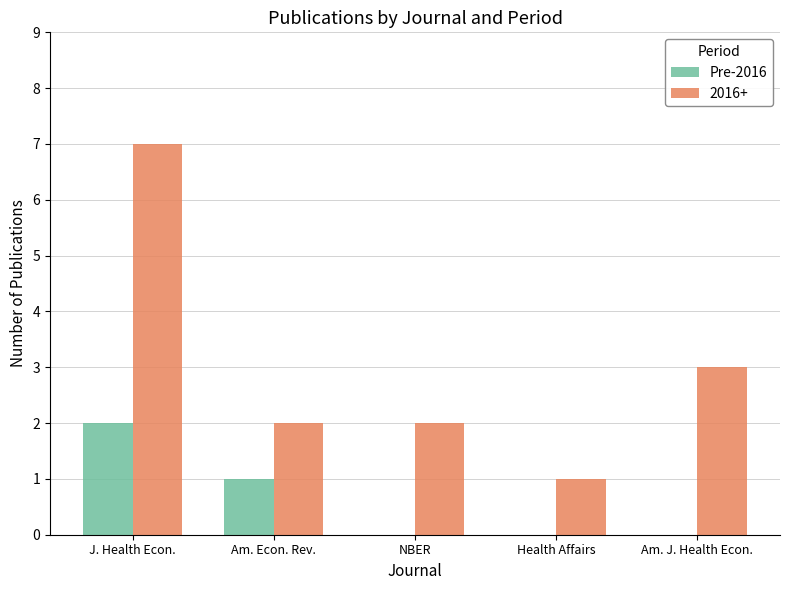

Between Am. Econ. Rev. and NBER, which series saw the biggest shift?

Pre-2016